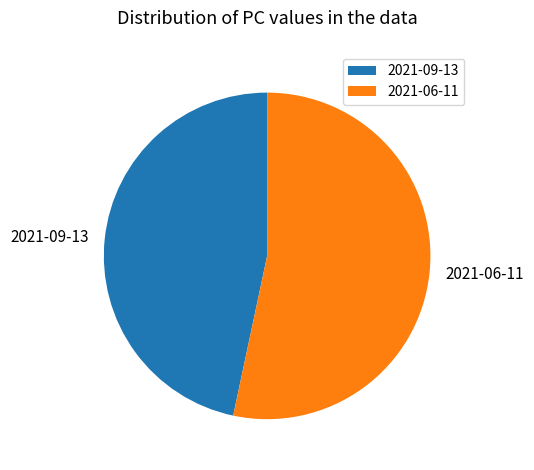

Rank the categories by value from lowest to highest.

2021-09-13, 2021-06-11